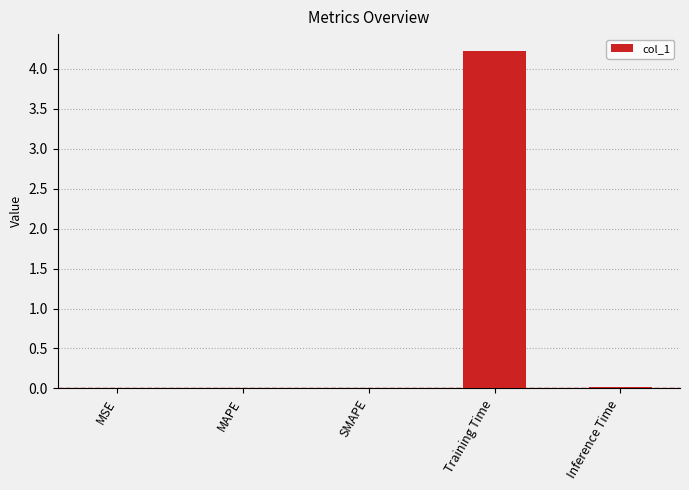

How many distinct data groups are displayed?

1